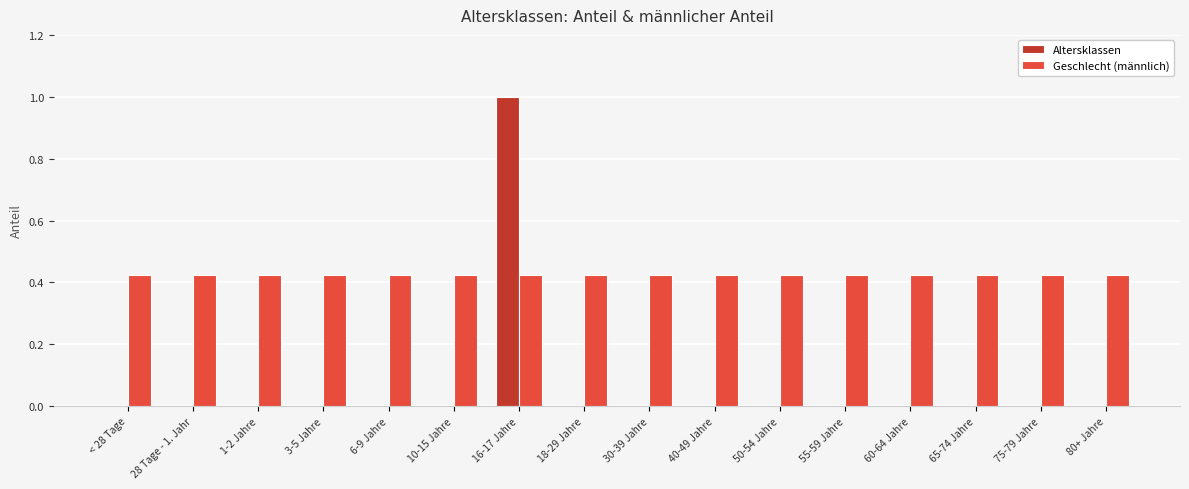

What is the sum of the Geschlecht (männlich) values at 80+ Jahre and 16-17 Jahre?

0.9